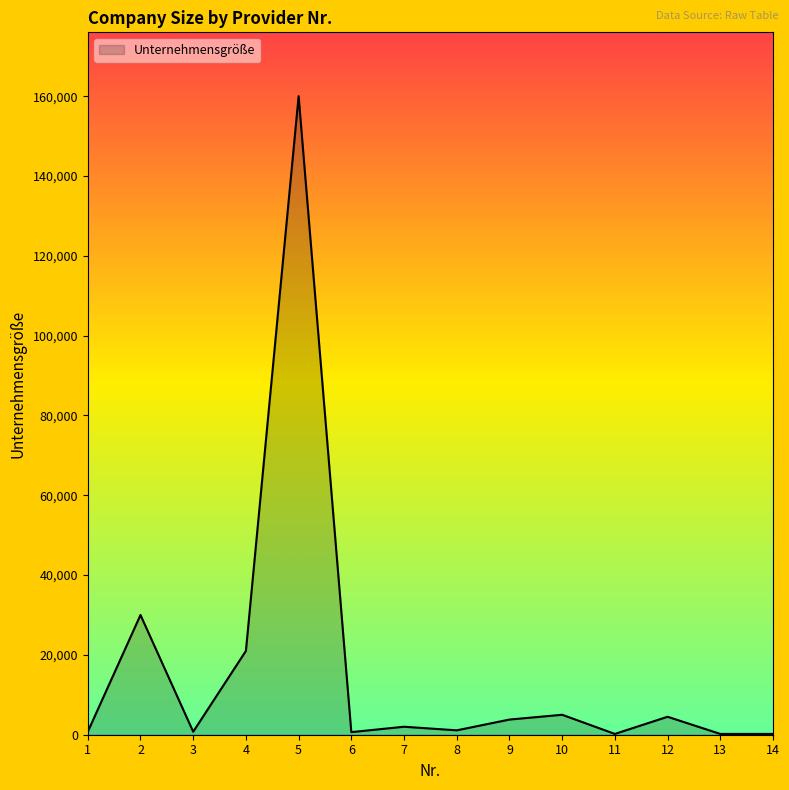

The value at 10 is 5000. True or false?

True